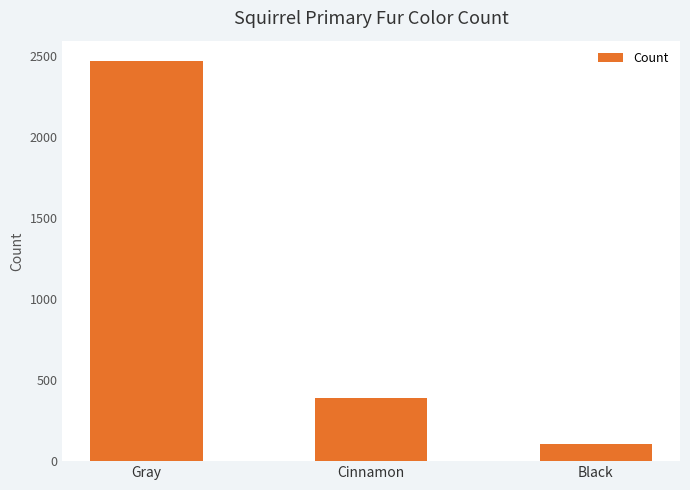

What value does the data have at Gray, to the nearest 100?

2500